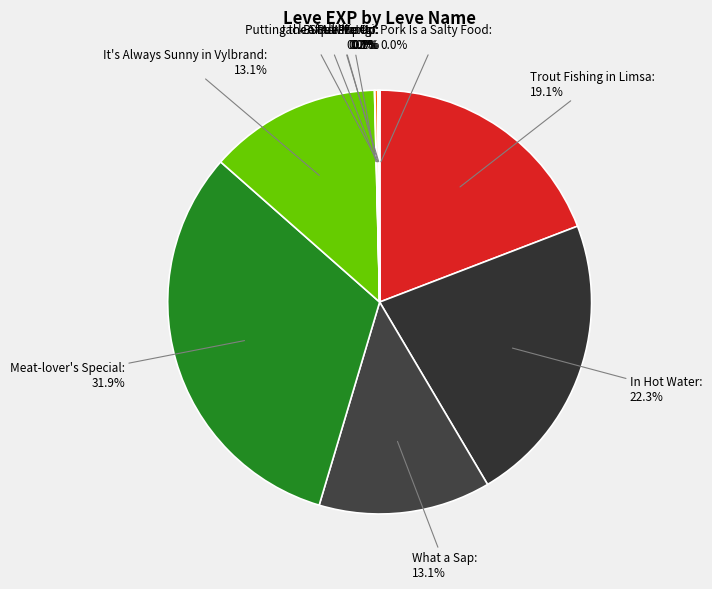

Rank the categories by value from lowest to highest.

Pork Is a Salty Food, Whip It, A Real Fungi, Butter Me Up, Putting the Squeeze On, Jack of All Plates, What a Sap, It's Always Sunny in Vylbrand, Trout Fishing in Limsa, In Hot Water, Meat-lover's Special